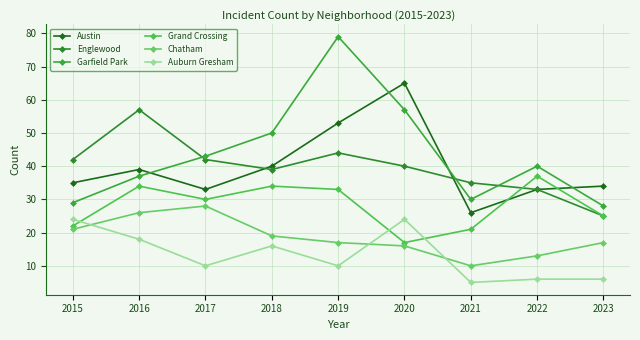

Which label corresponds to the largest value in the chart?

2019